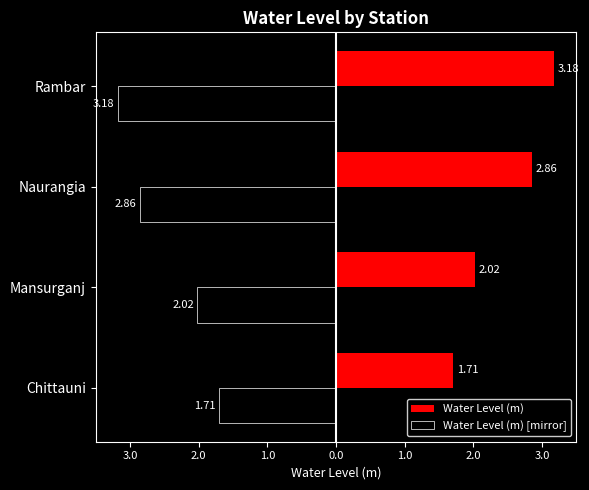

Rank the categories by value from highest to lowest.

Rambar, Naurangia, Mansurganj, Chittauni